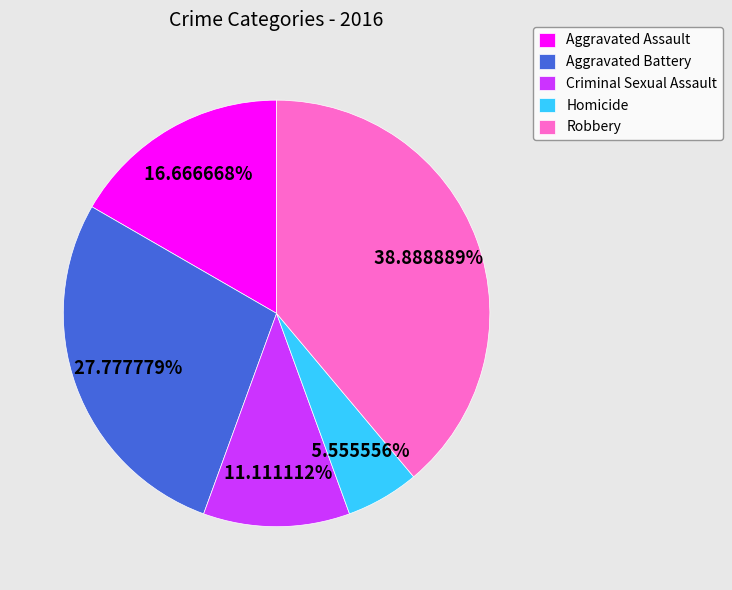

Does Robbery represent more than half of the total?

No